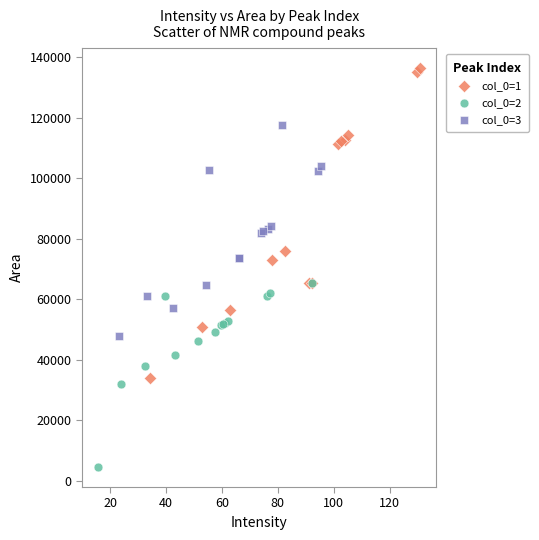

Which series has the widest spread of Y values?

col_0=1